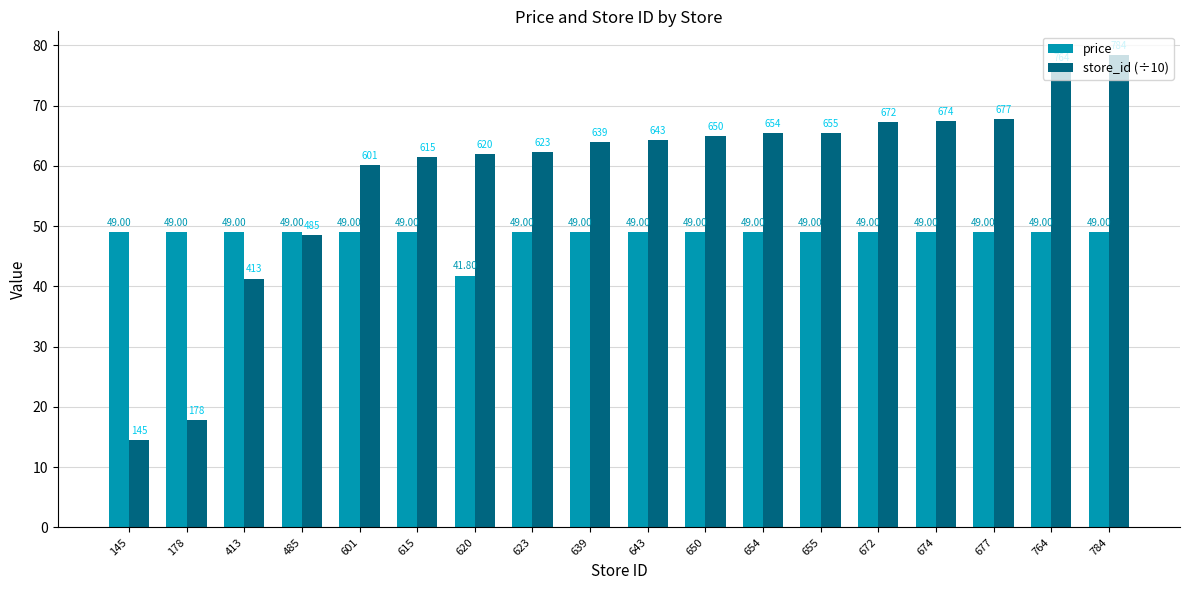

Read the price value at 615.

49.0